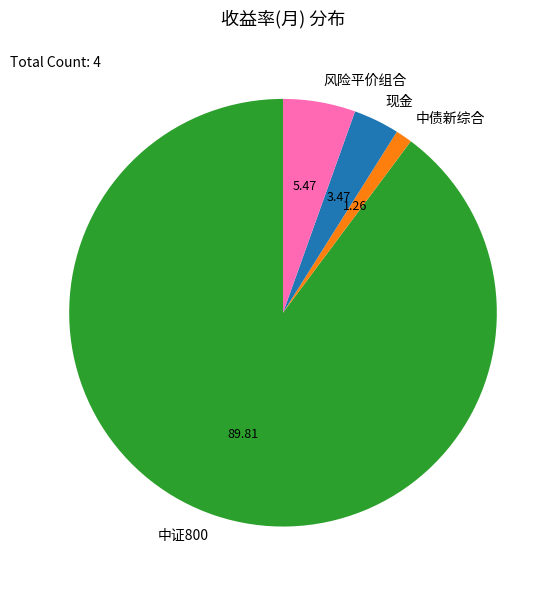

Count the number of slices in the pie.

4